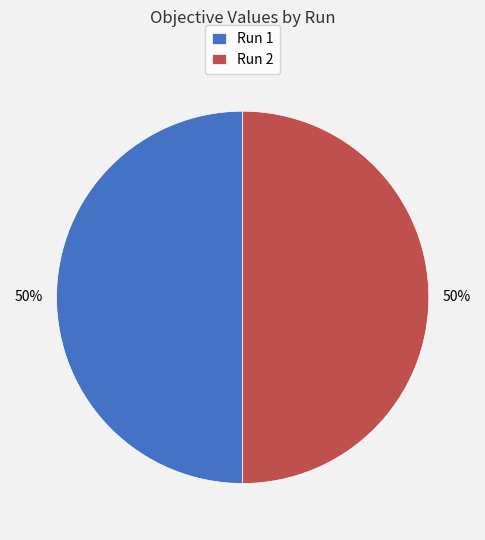

What percentage is the Run 2 slice, to the nearest percent?

50%